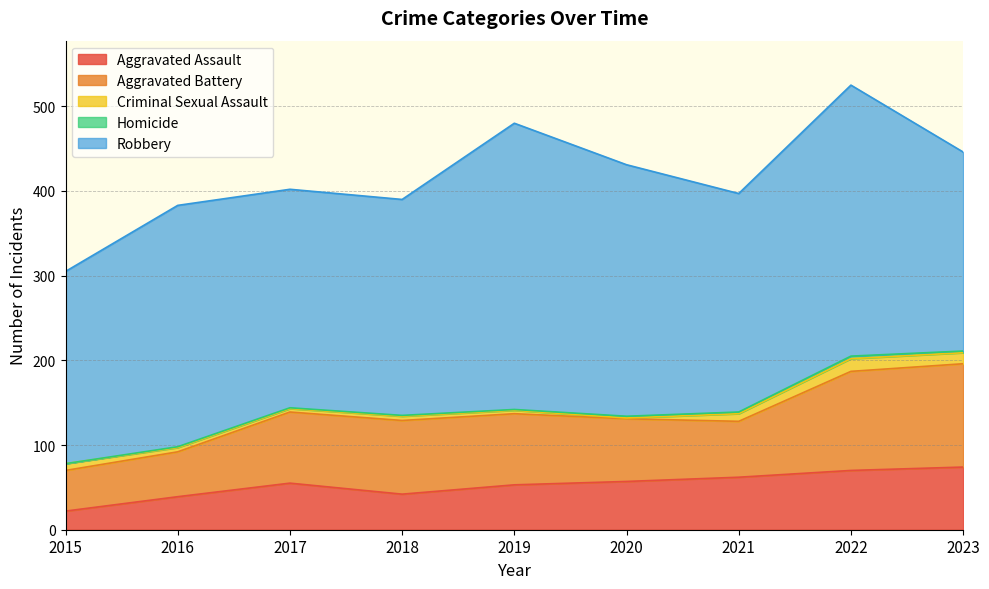

Rank the series at 2021 from highest to lowest value.

Robbery, Aggravated Battery, Aggravated Assault, Criminal Sexual Assault, Homicide